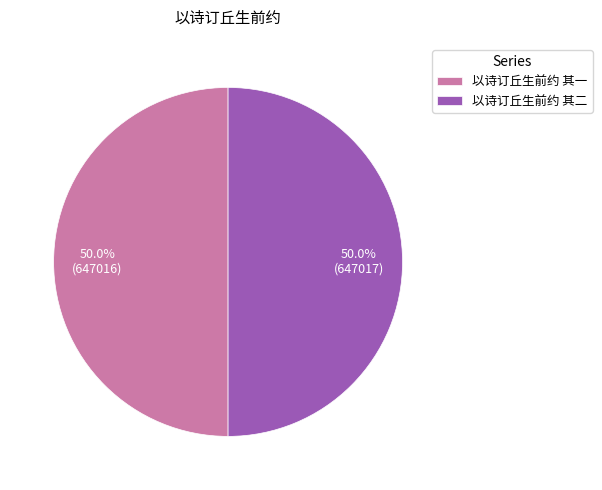

Approximately how many times larger is the value at 以诗订丘生前约 其一 compared to 以诗订丘生前约 其二?

1.0